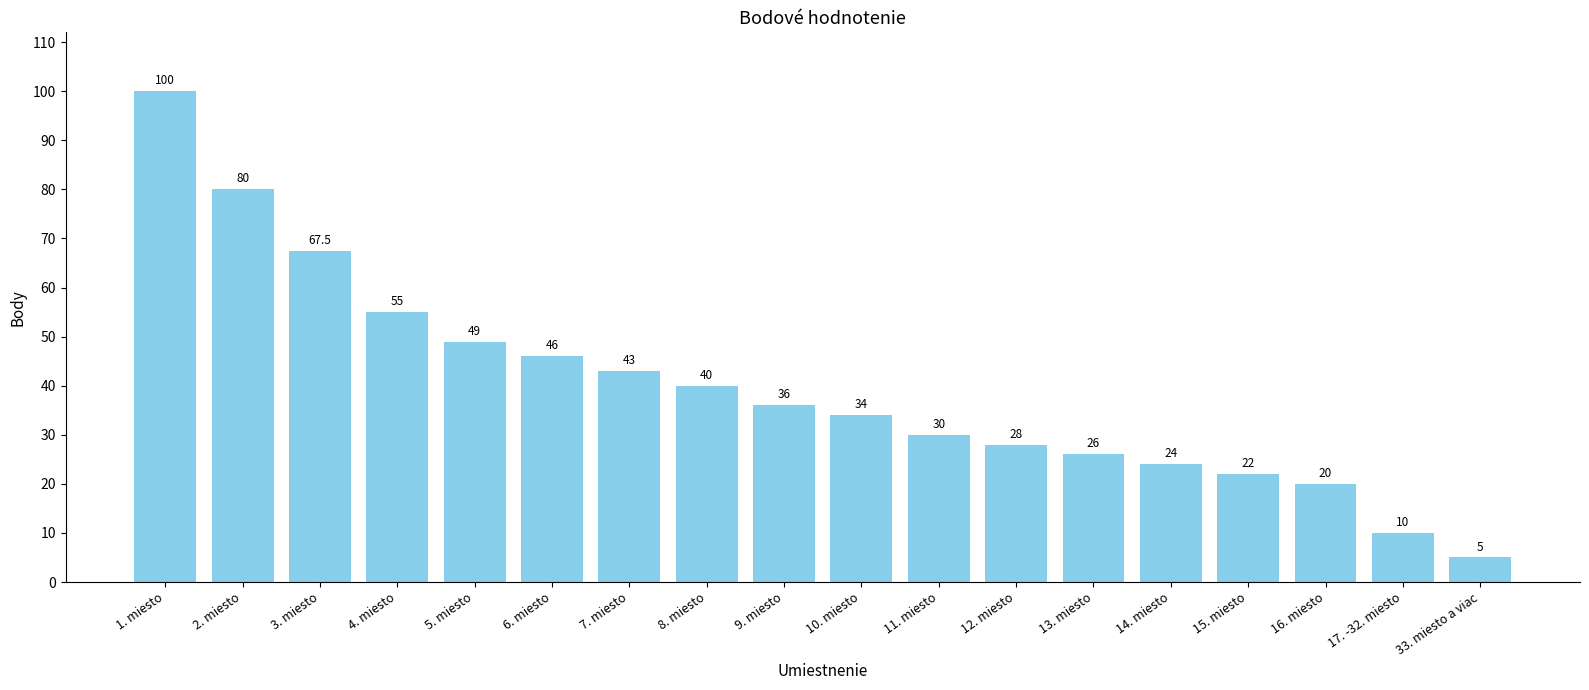

What is the minimum value shown in the chart?

5.0